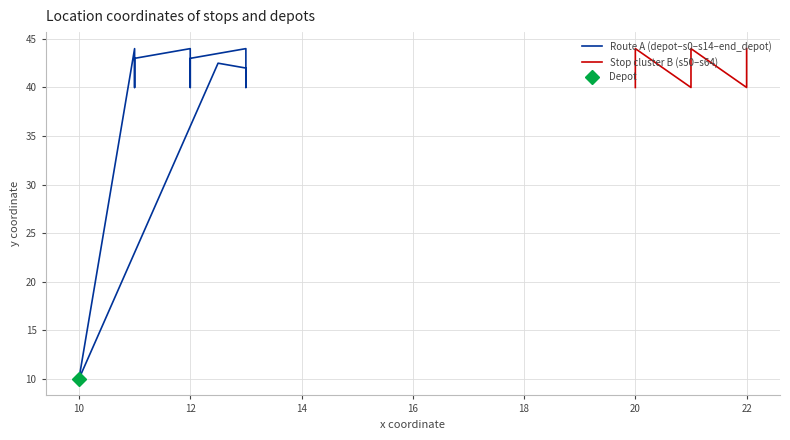

What is the sum of the x values at s4 and s55?

34.0